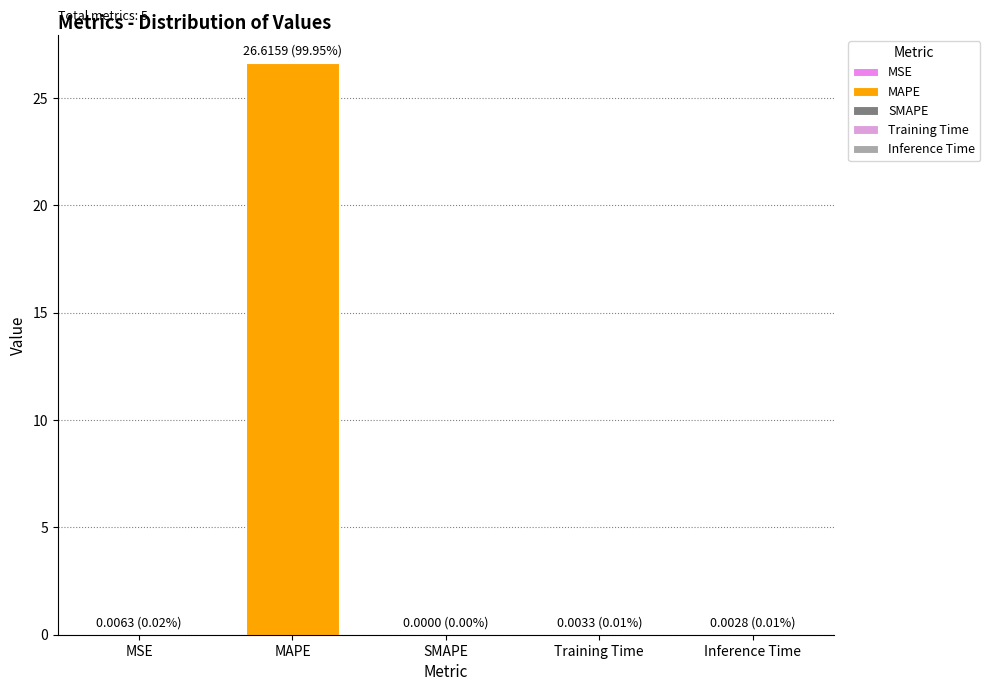

At which category does the chart reach its minimum across all series?

SMAPE